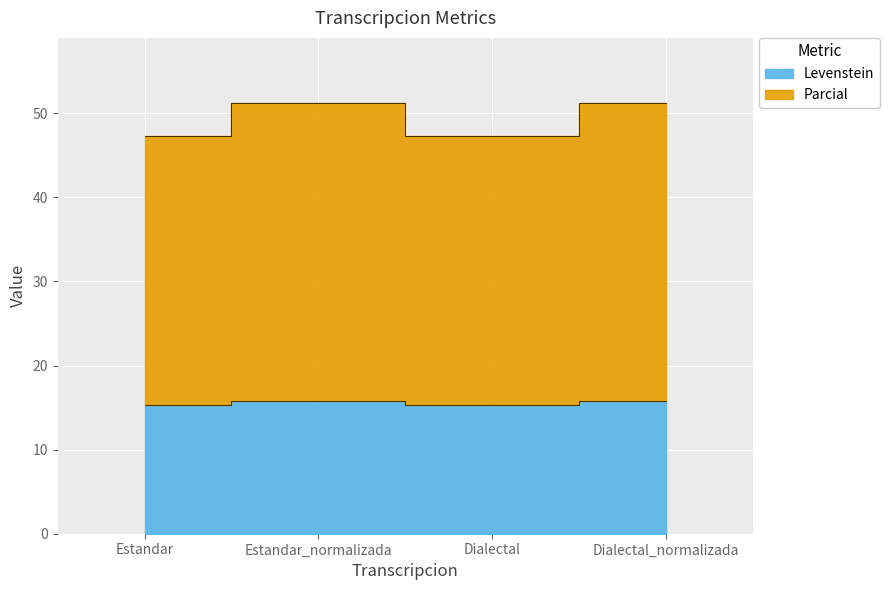

In Parcial, how many points are higher than both neighbors (excluding endpoints)?

1